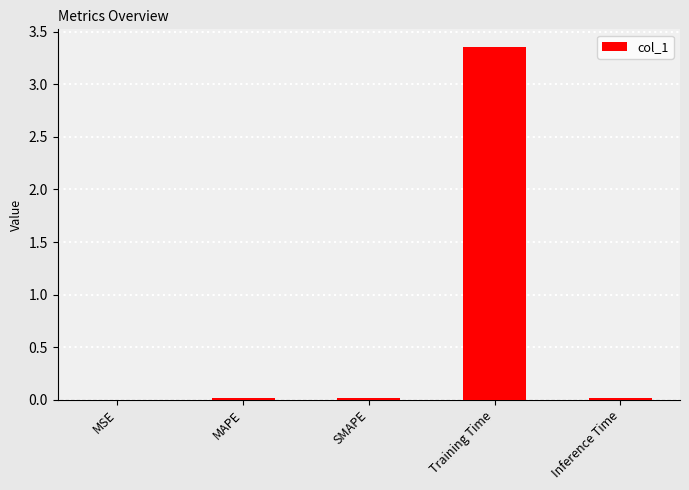

Which label corresponds to the largest value in the chart?

Training Time